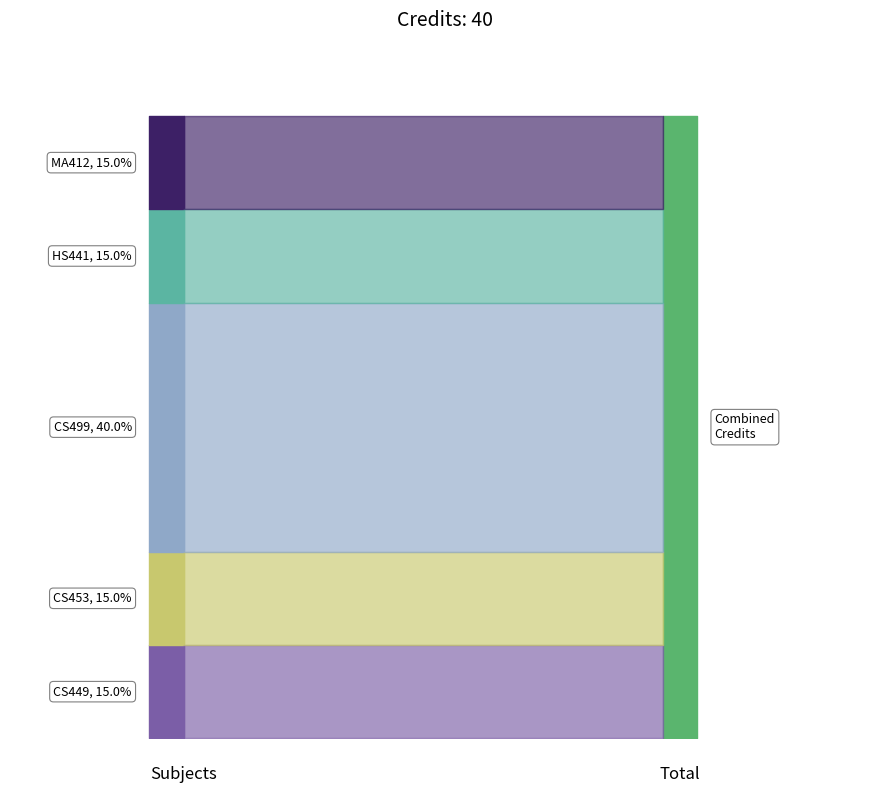

How many lines are shown in the chart?

1